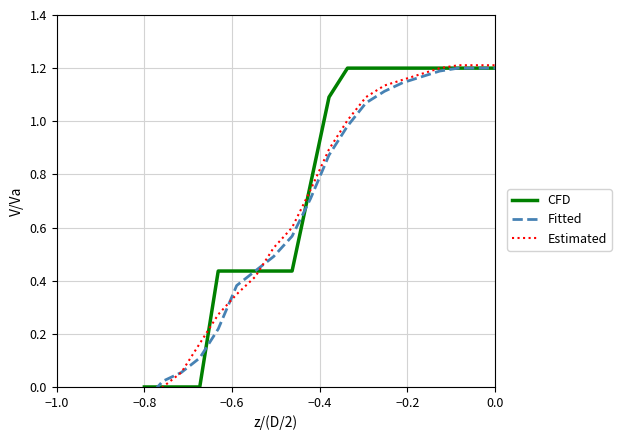

Which series has the largest total across all categories?

CFD